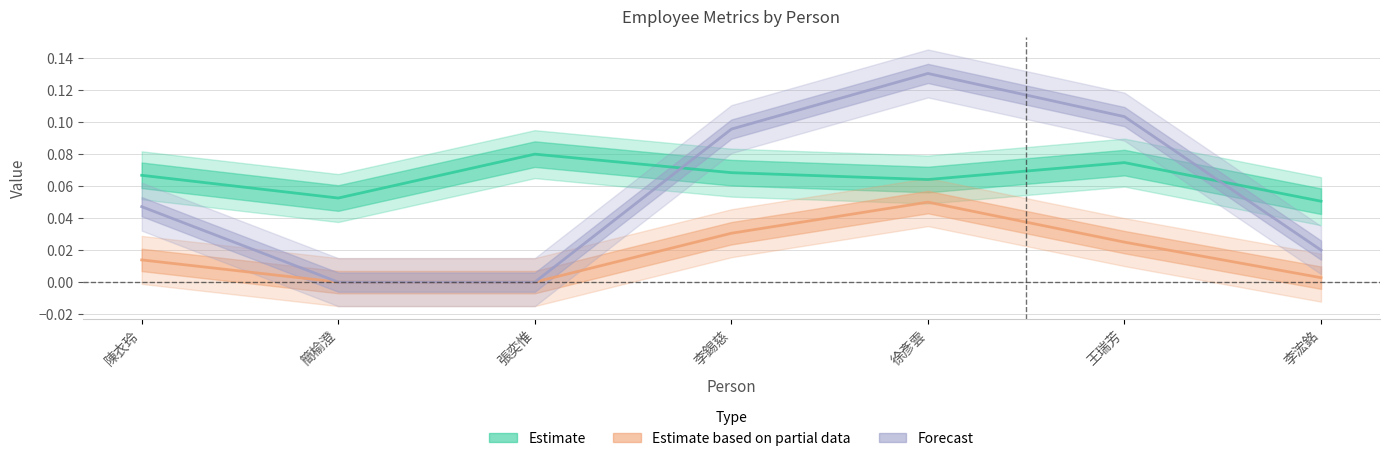

True or false: Estimate based on partial data (arrive_thres) and Estimate (hour) intersect in this chart.

False